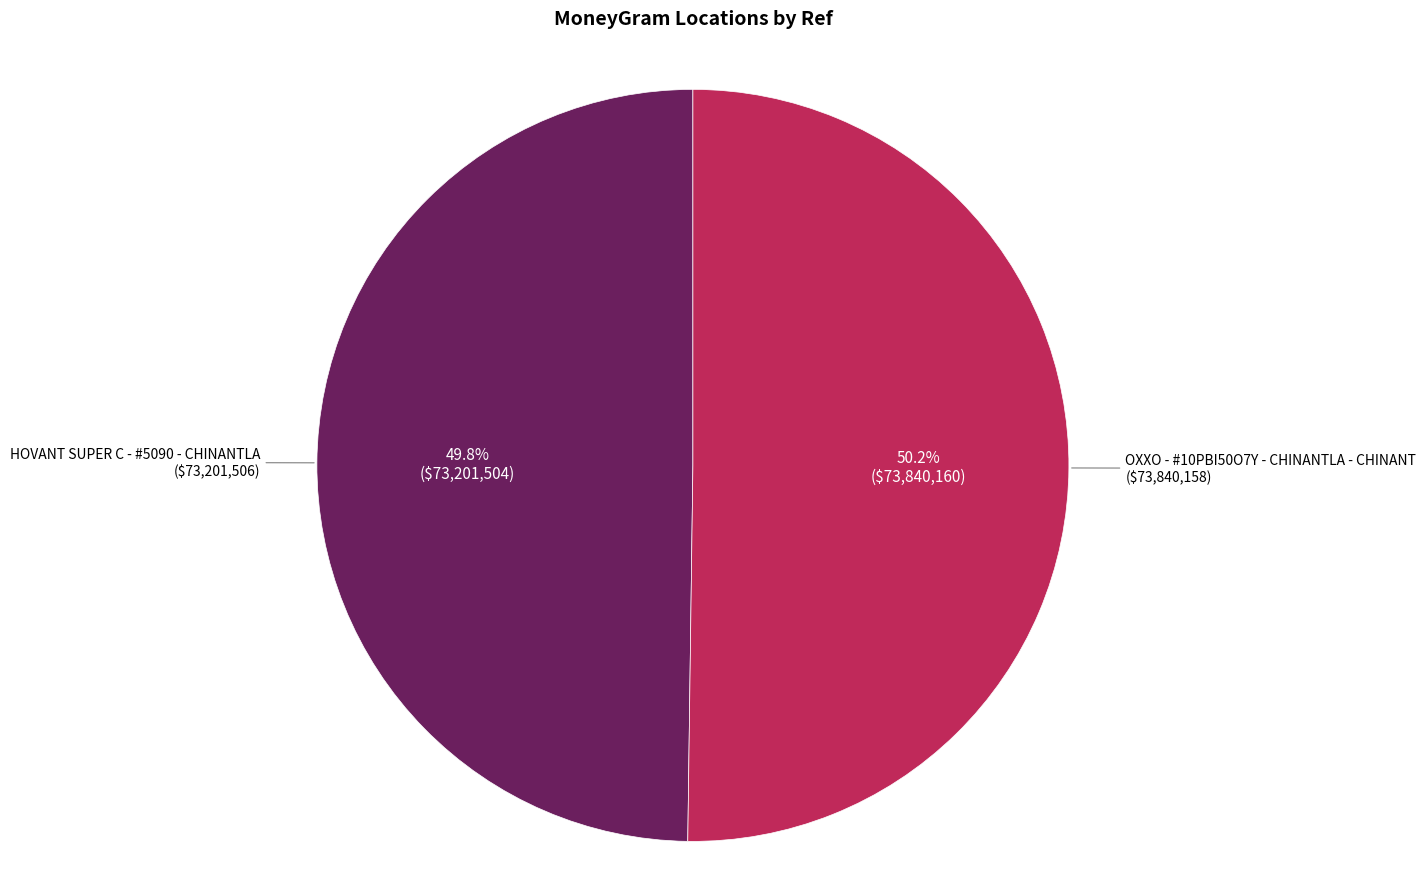

How many segments does this pie chart have?

2